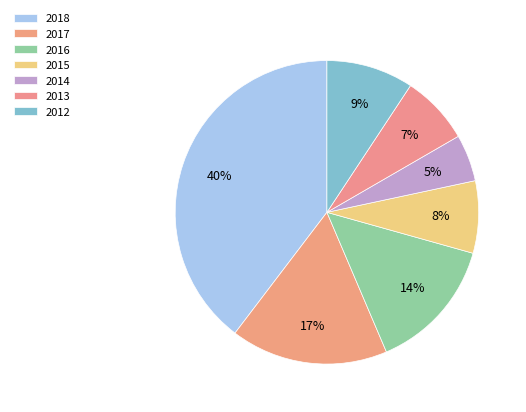

Do 2015 and 2018 together represent more than half of the pie?

No